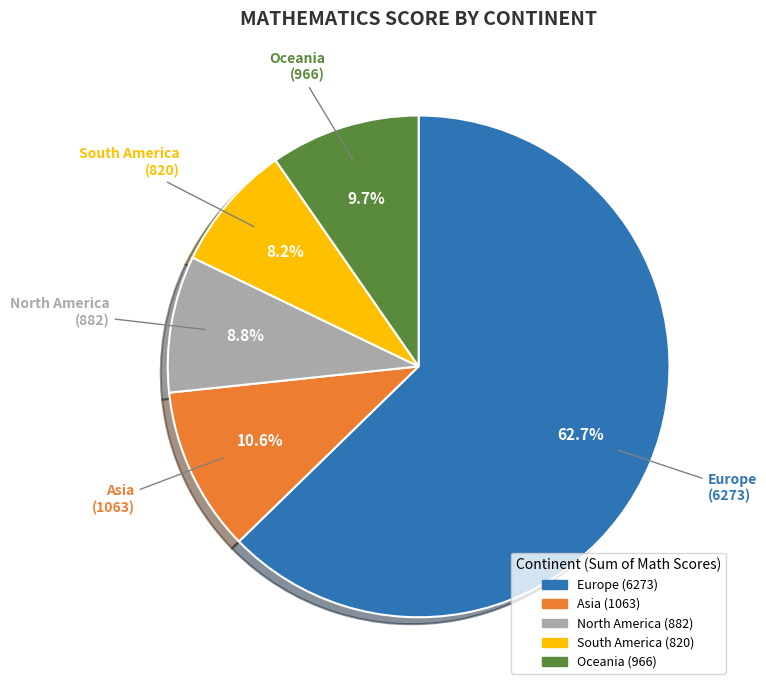

To the nearest percent, what is the average slice percentage?

20%